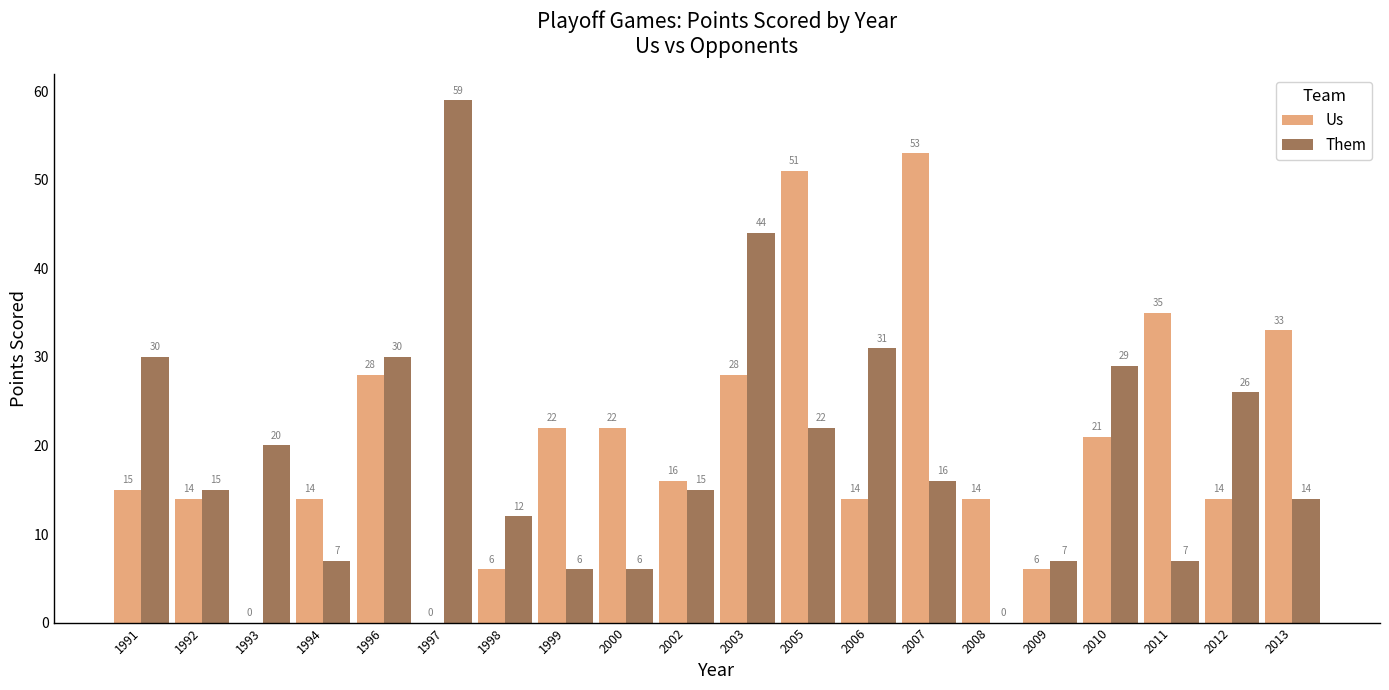

What is the sum of the Them values at 2011 and 1994?

14